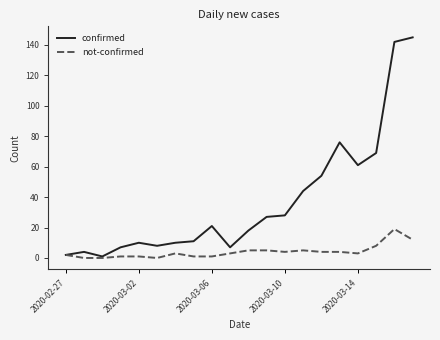

Does the chart have visible grid lines?

No